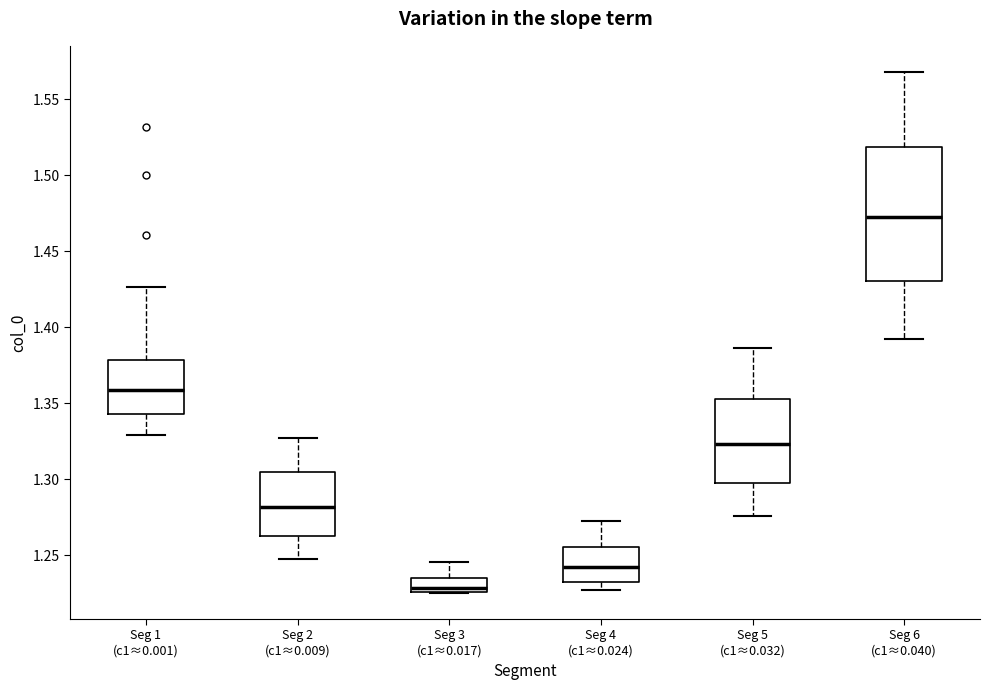

Which box's median line is the highest?

Seg 6 (c1≈0.040)